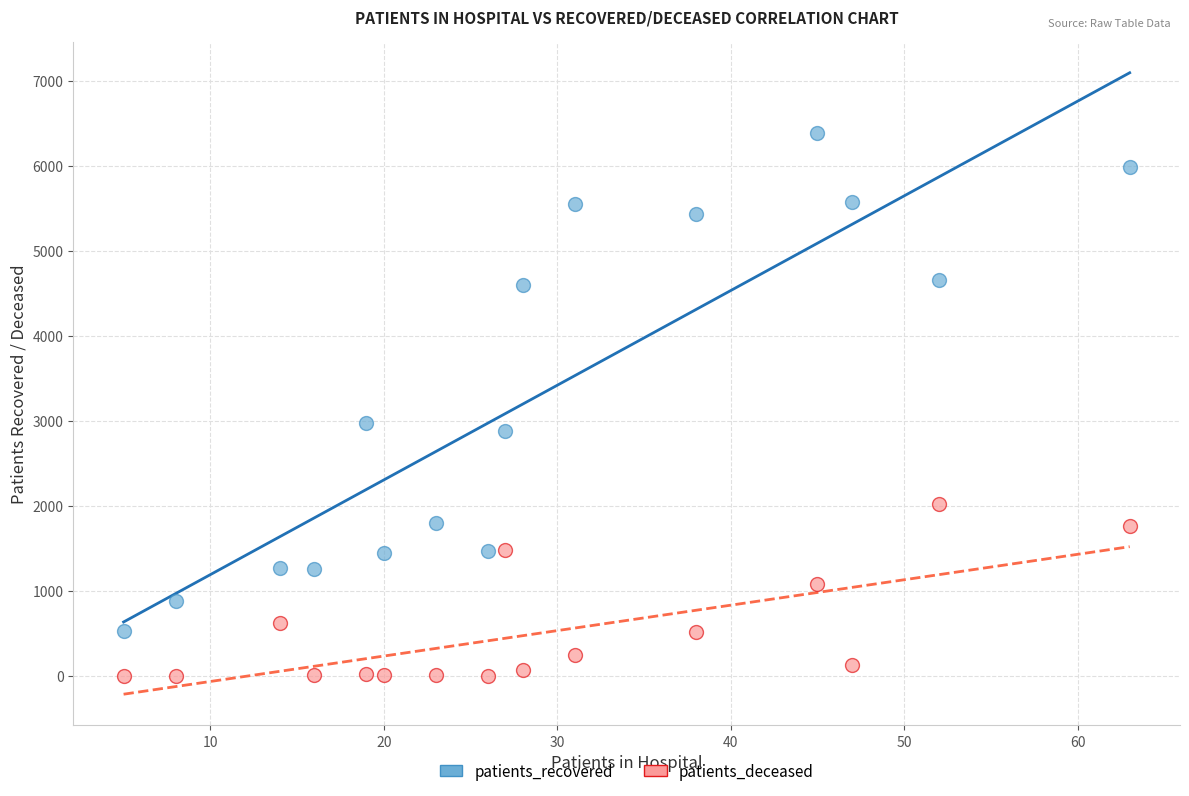

Across all data points, what is the range of Y values (max minus min)?

6380